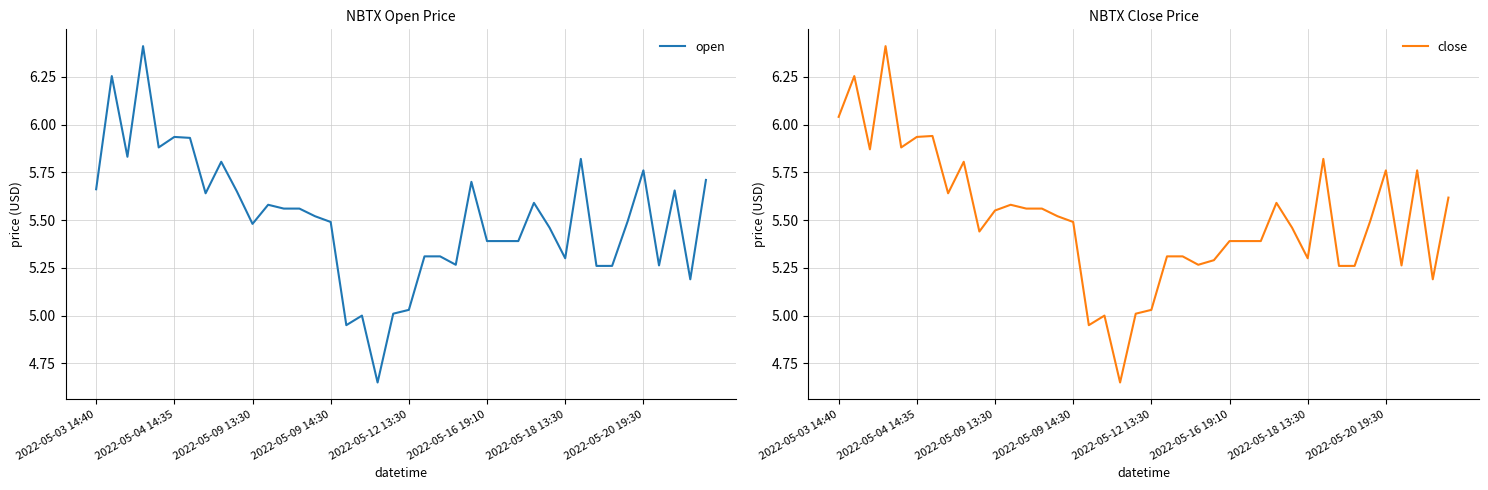

Is it true that open equals 8.6 at 2022-05-03 14:40?

False